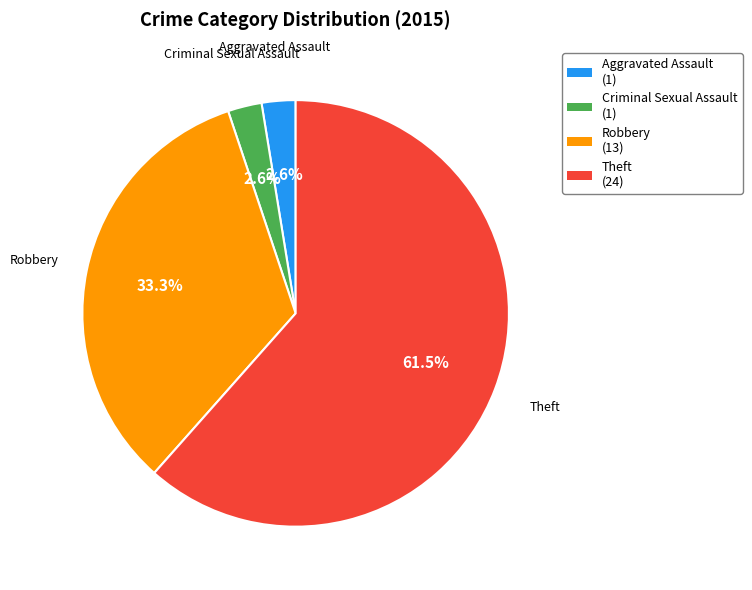

Which category accounts for the majority?

Theft